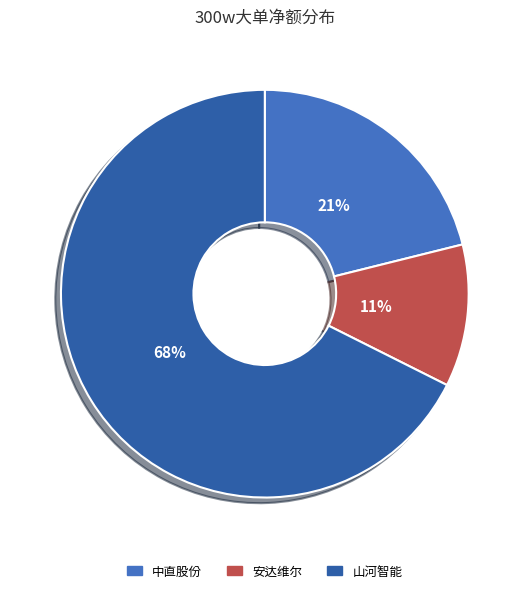

How many slices are in this pie chart?

3